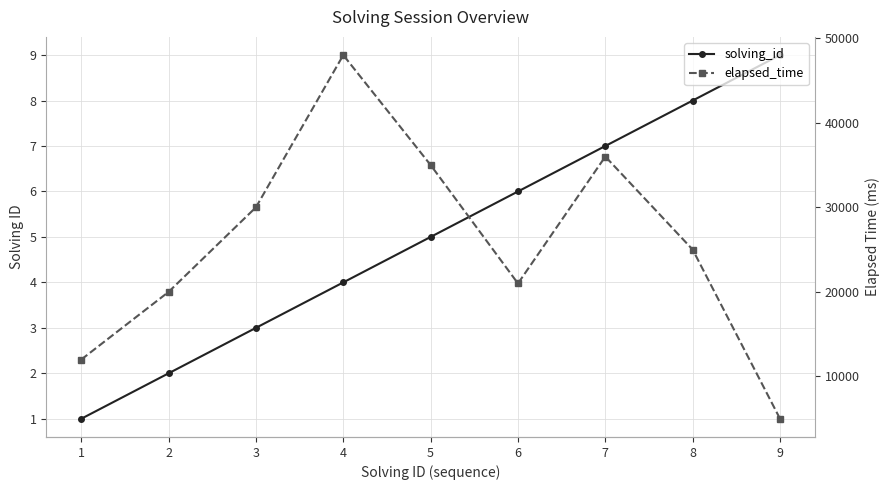

What is the total value across all series at 2?

20002